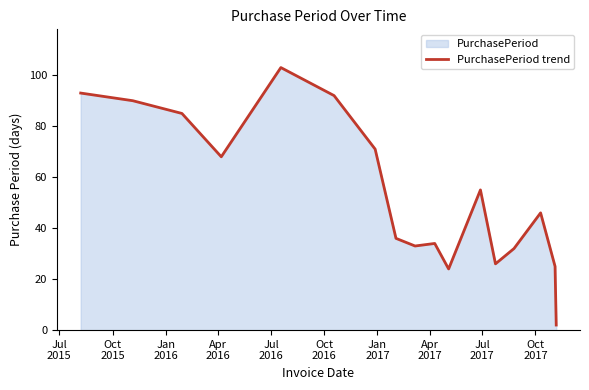

Count the number of data series in this chart.

1